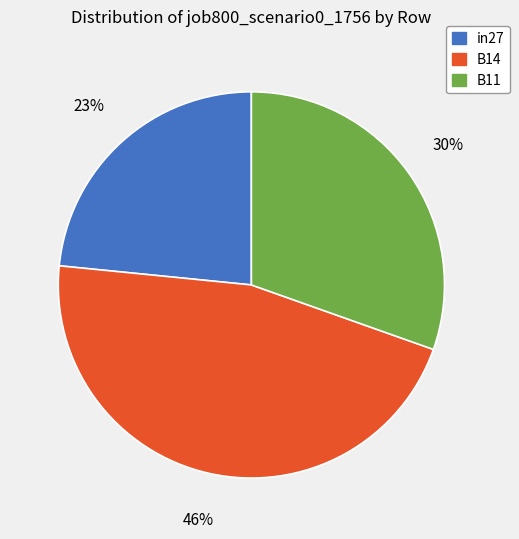

Is there any slice that represents more than half of the pie?

No